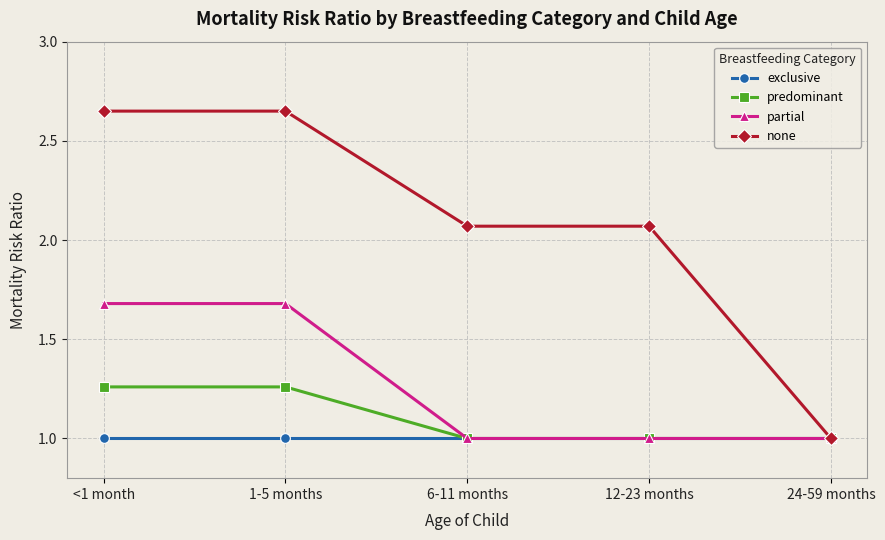

List the series in order of their peak value, highest first.

none, partial, predominant, exclusive